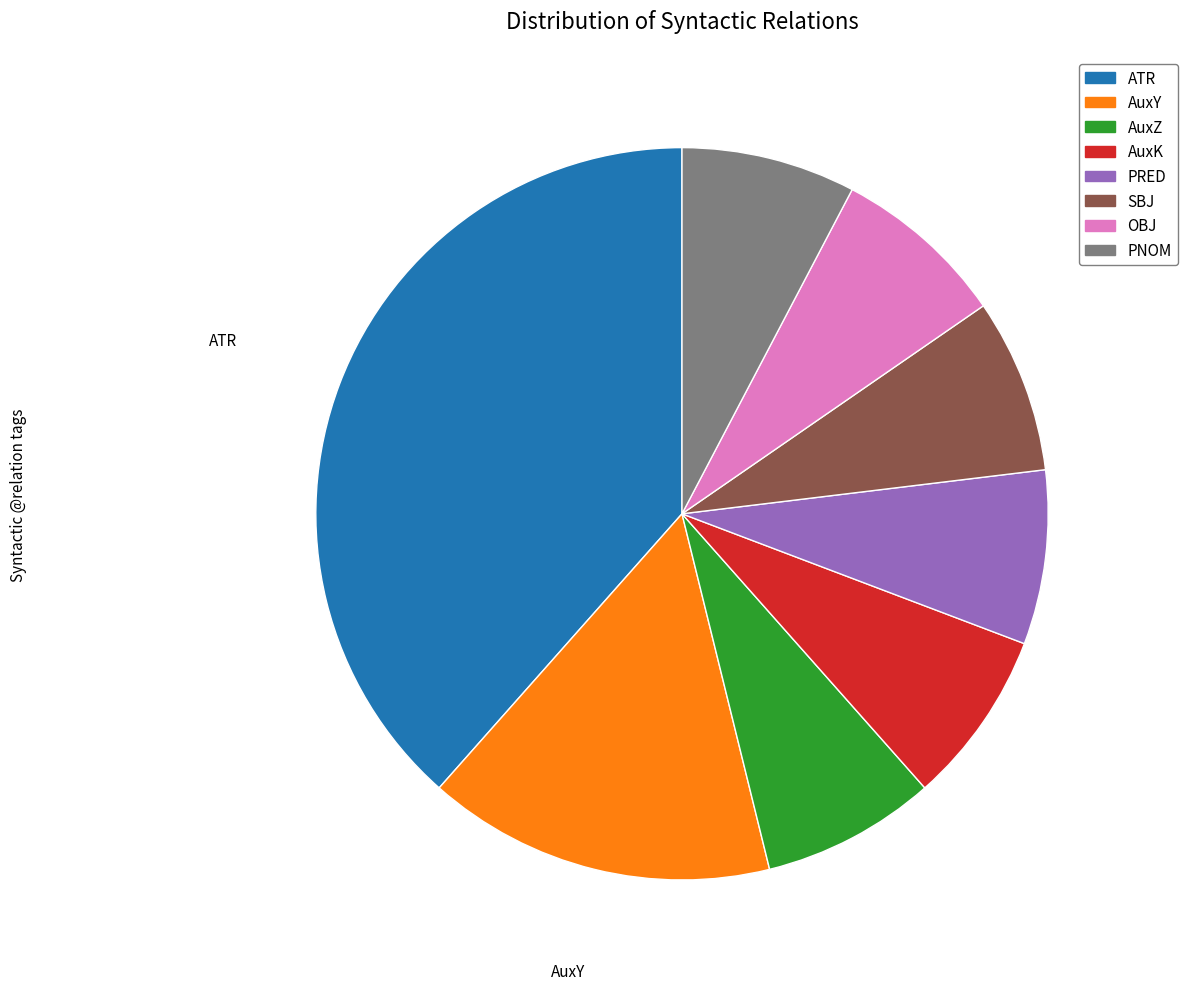

Is the sum of OBJ and SBJ greater than half?

No